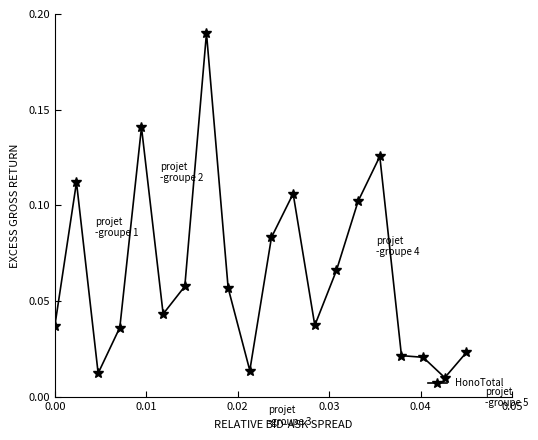

What is the sum of all values?

1.3